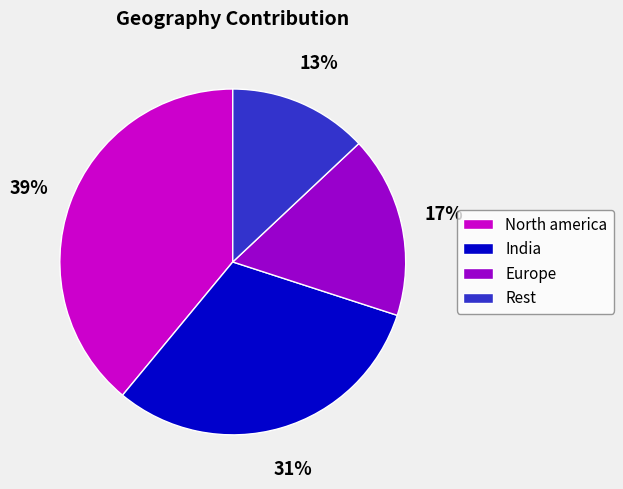

What percentage is the Rest slice, to the nearest percent?

13%